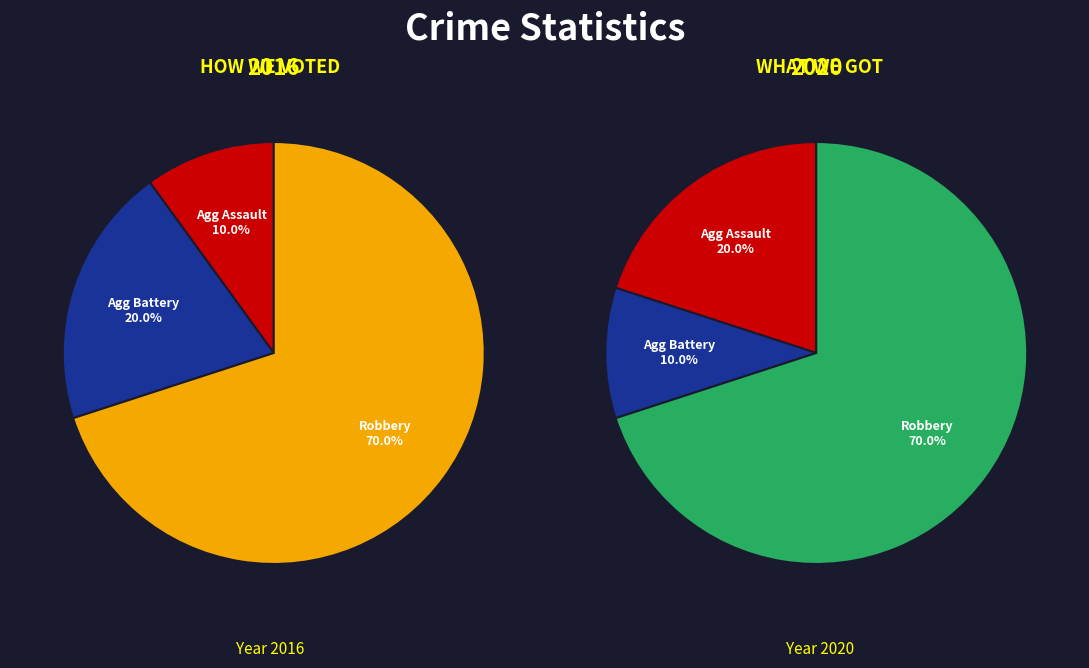

What percentage is the Aggravated Battery slice, to the nearest percent?

10%